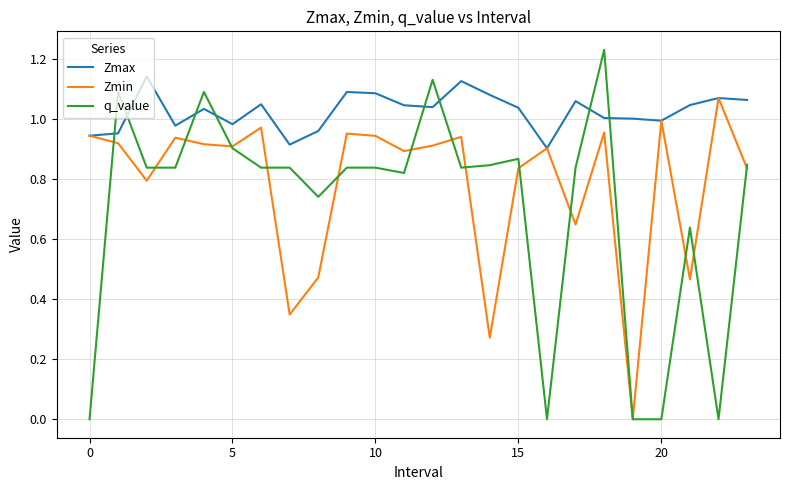

Which series has the widest spread of values?

q_value